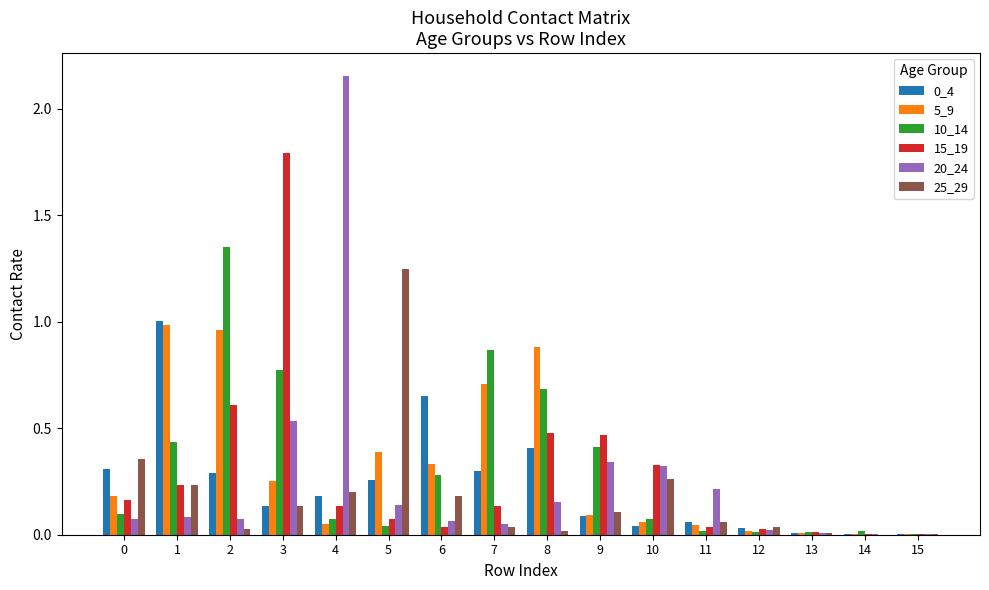

Is the value of 20_24 at 8 greater than the value of 15_19 at 8?

No